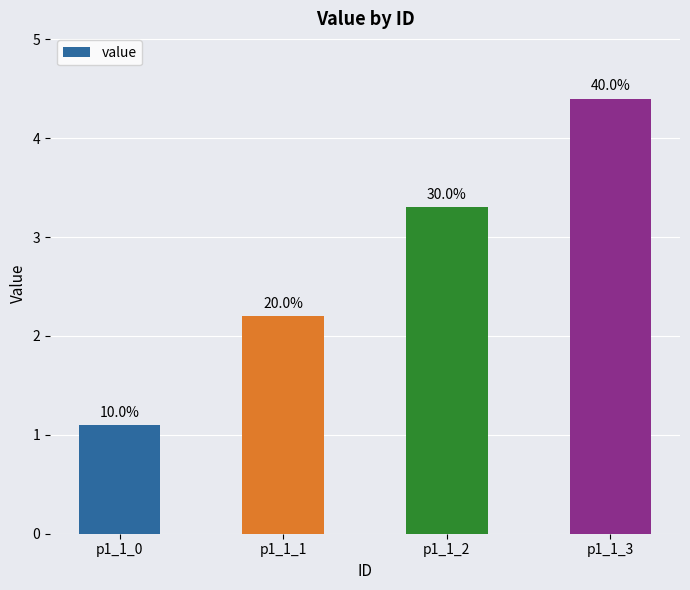

How many bars are there in total?

4